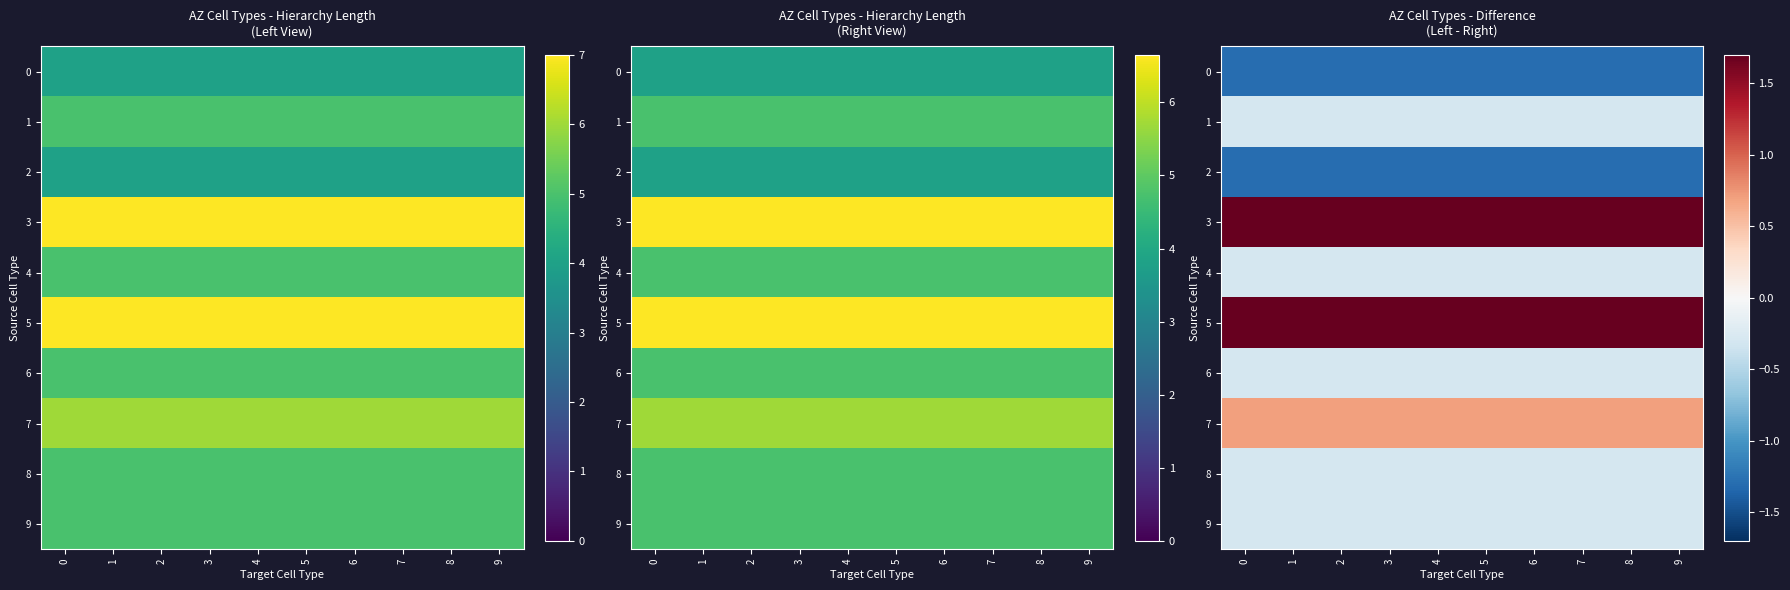

The value of row_4 at 5 is -0.1. True or false?

False